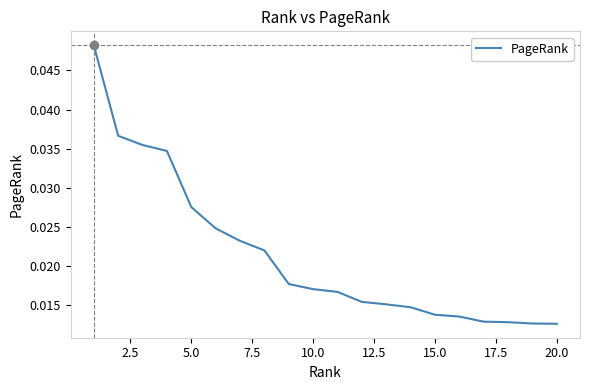

What is the sum of all values?

0.4